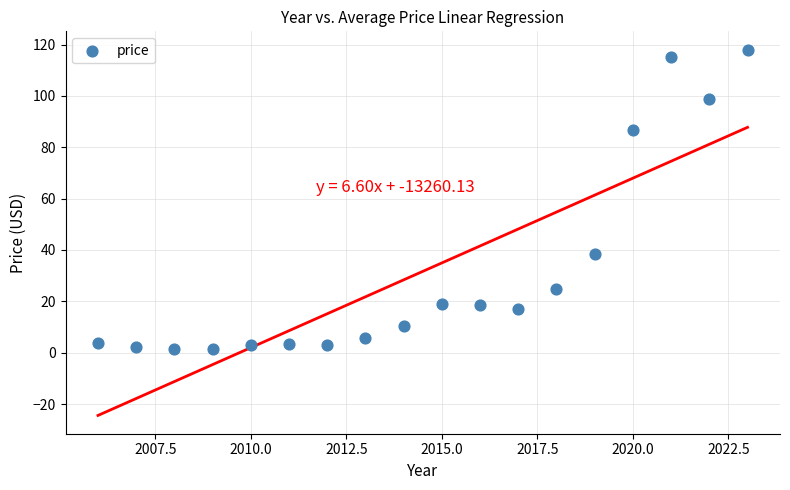

What is the range of X values (max minus min)?

17.0